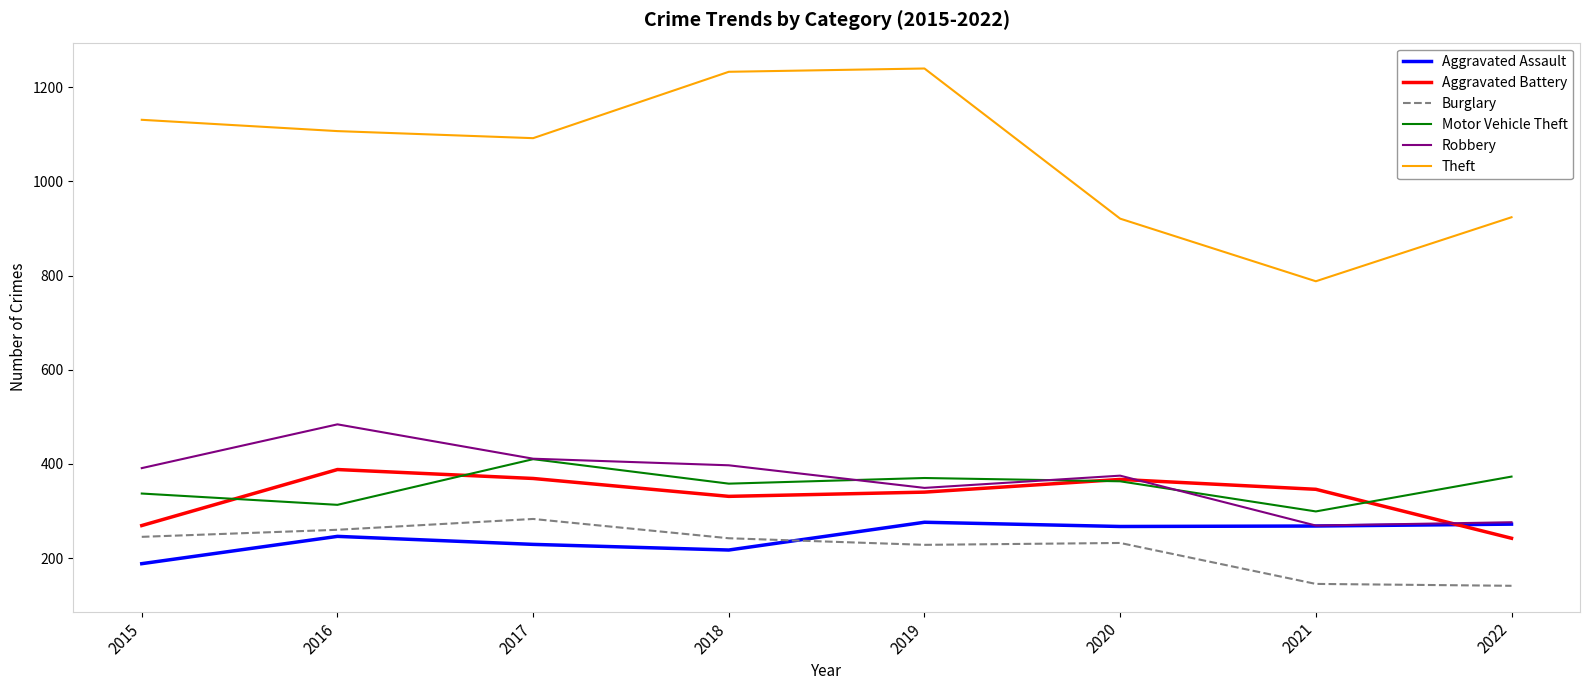

At which label is Theft closest to 1014?

2017